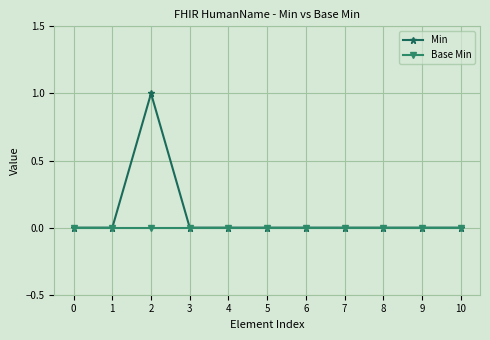

Rank the series by their average value, from lowest to highest.

Base Min, Min